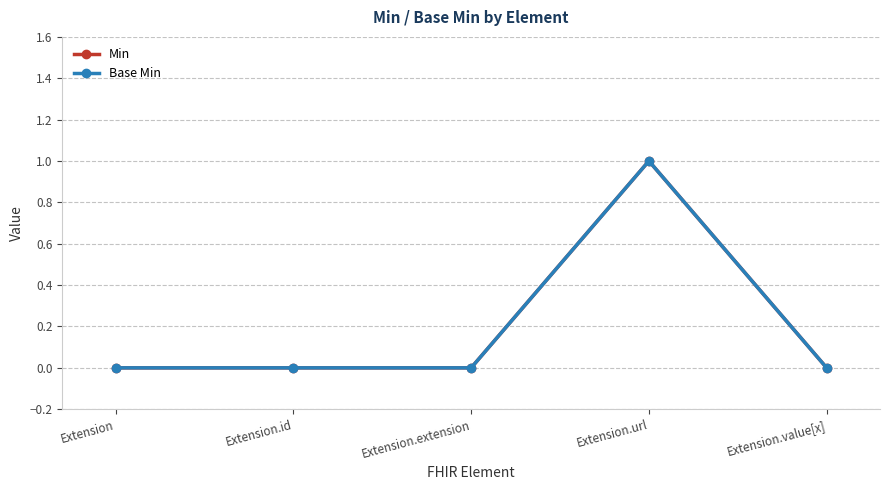

What are all the series names shown in the legend?

Min, Base Min